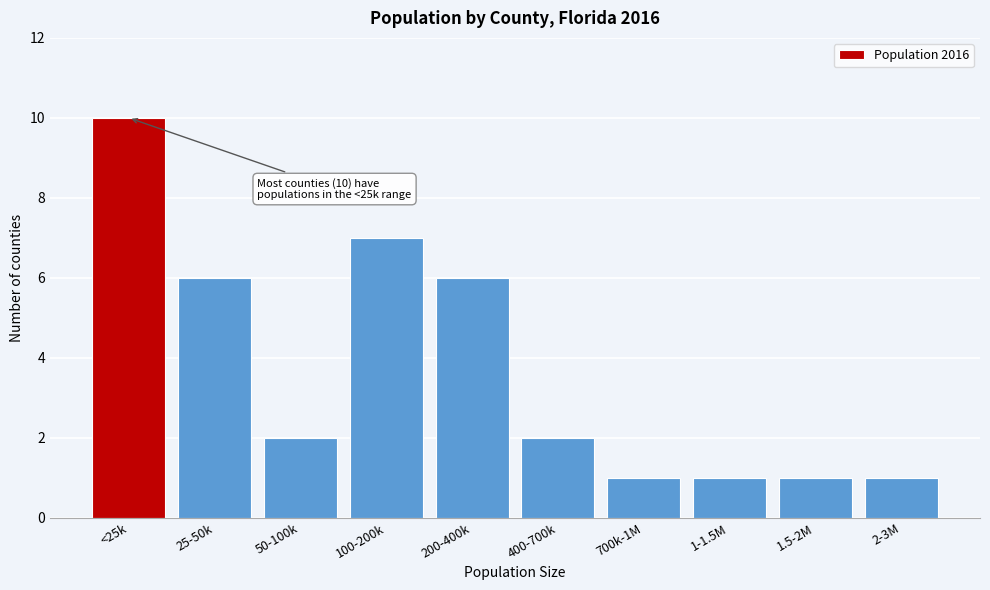

Reading left to right, extract all data points from this chart.

<25k=10	25-50k=6	50-100k=2	100-200k=7	200-400k=6	400-700k=2	700k-1M=1	1-1.5M=1	1.5-2M=1	2-3M=1